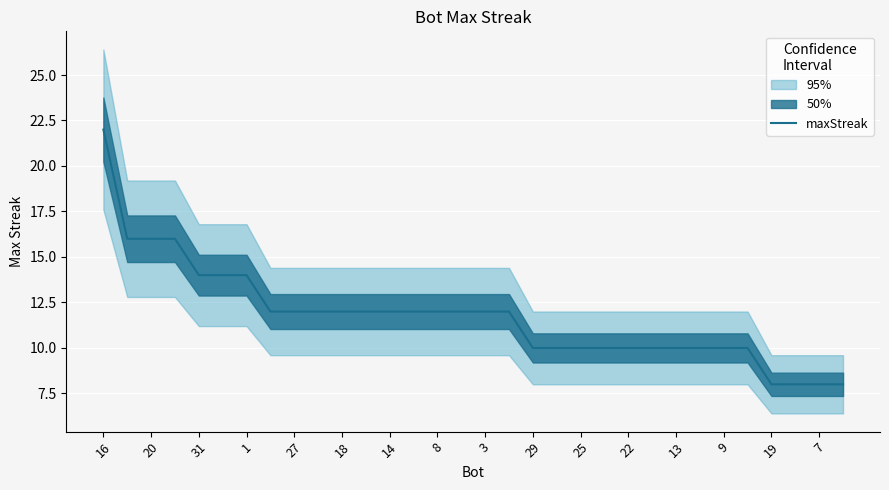

What is the maximum value for maxStreak?

22